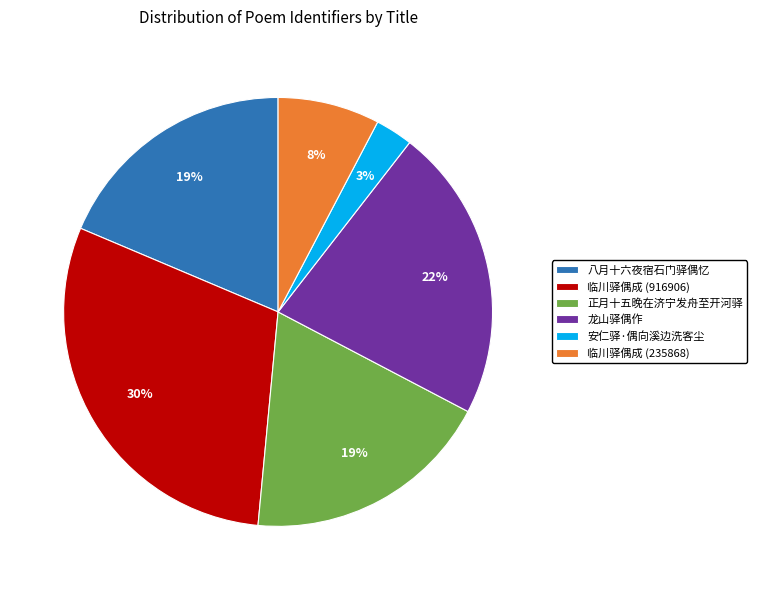

Is there a majority slice in this chart?

No